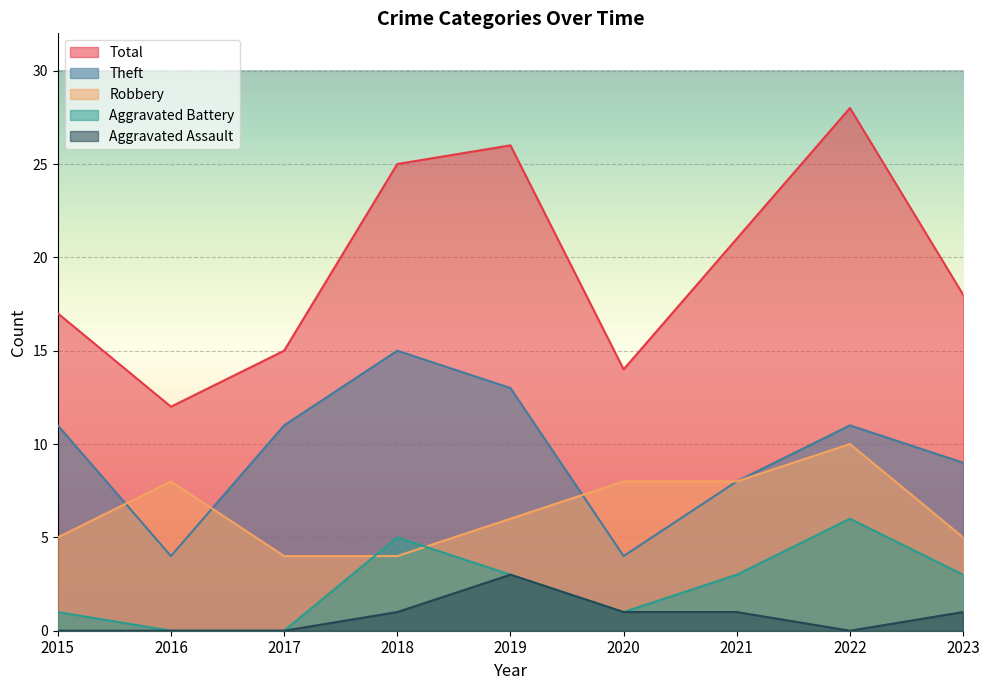

At which label does Robbery first exceed 6?

2016